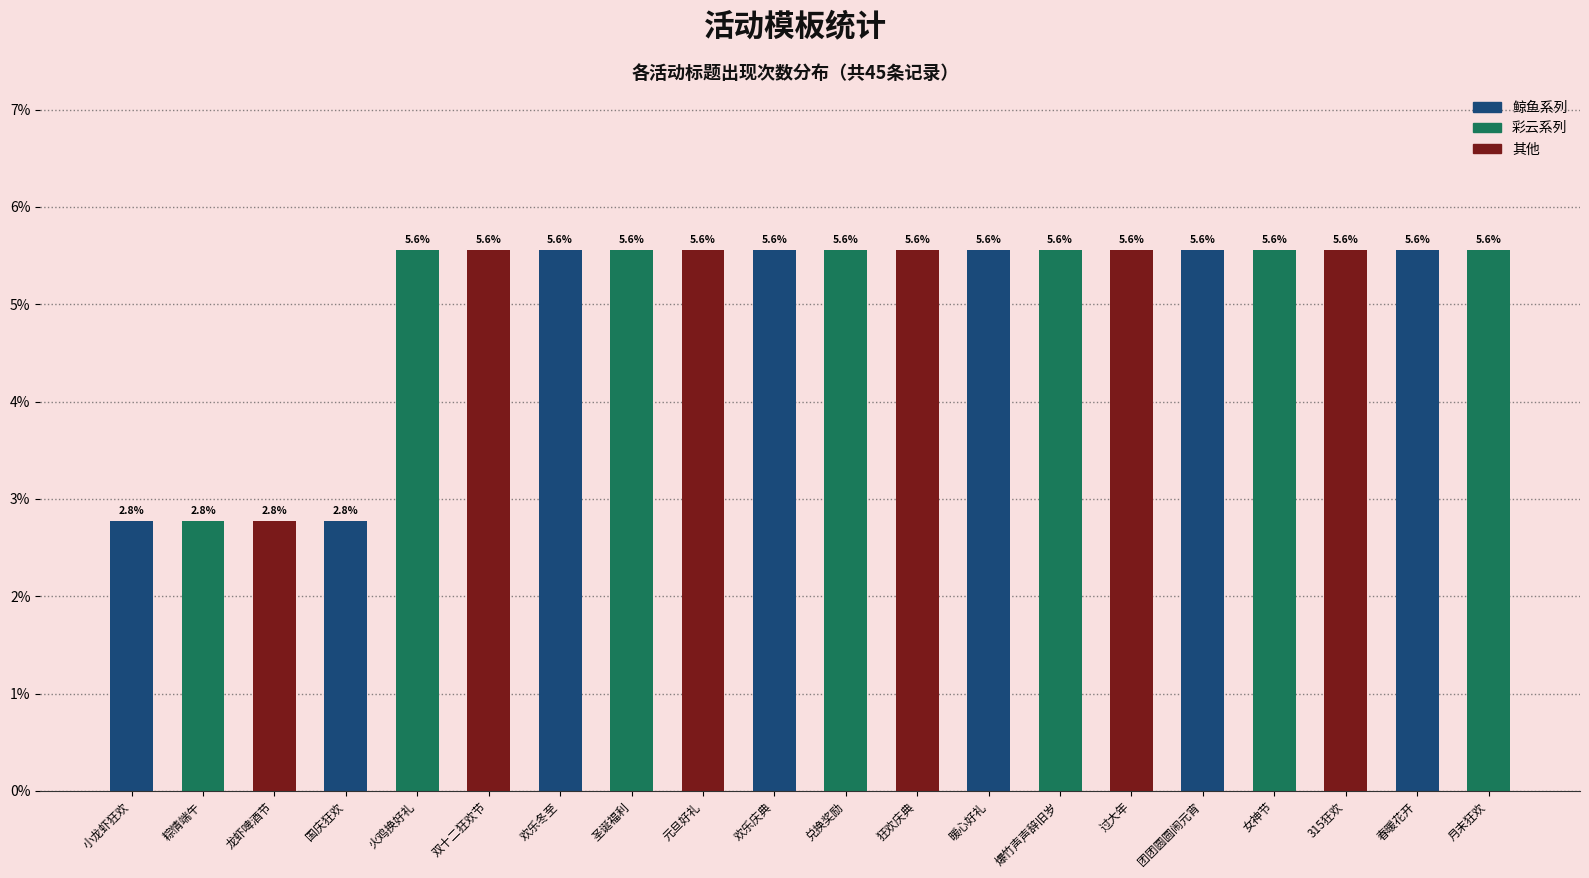

Reading right to left, what are all the values shown in this chart?

月末狂欢=5.6	春暖花开=5.6	315狂欢=5.6	女神节=5.6	团团圆圆闹元宵=5.6	过大年=5.6	爆竹声声辞旧岁=5.6	暖心好礼=5.6	狂欢庆典=5.6	兑换奖励=5.6	欢乐庆典=5.6	元旦好礼=5.6	圣诞福利=5.6	欢乐冬至=5.6	双十二狂欢节=5.6	火鸡换好礼=5.6	国庆狂欢=2.8	龙虾啤酒节=2.8	粽情端午=2.8	小龙虾狂欢=2.8